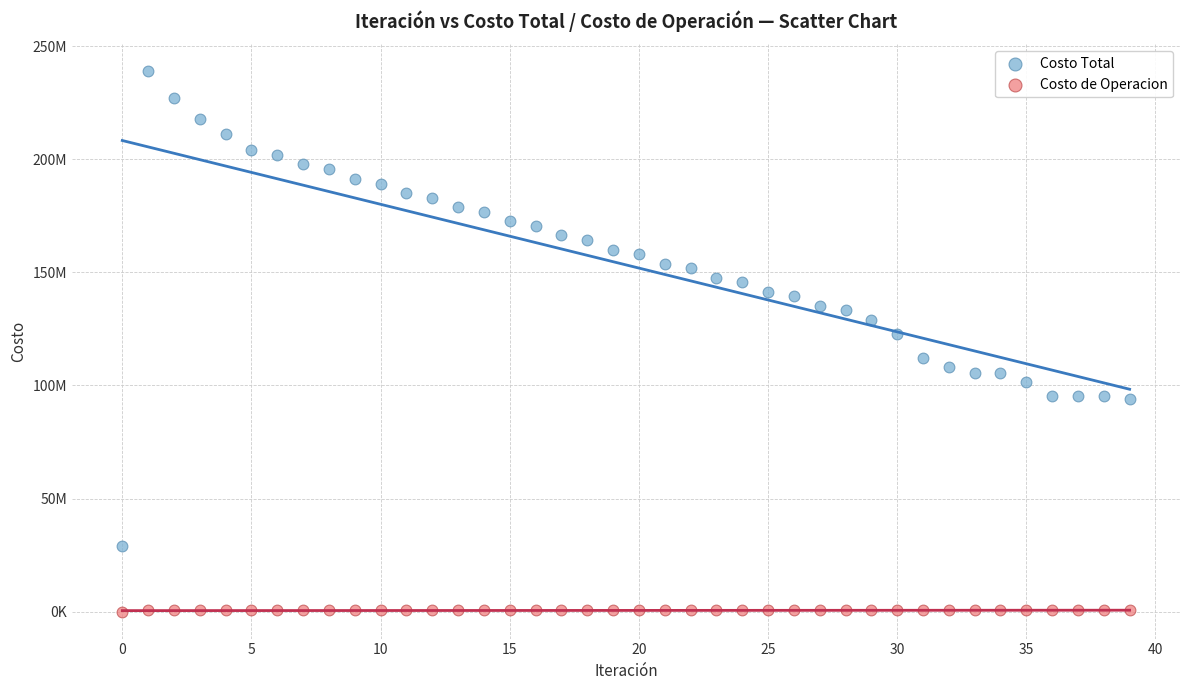

Which series contains the lowest Y value?

Costo de Operacion